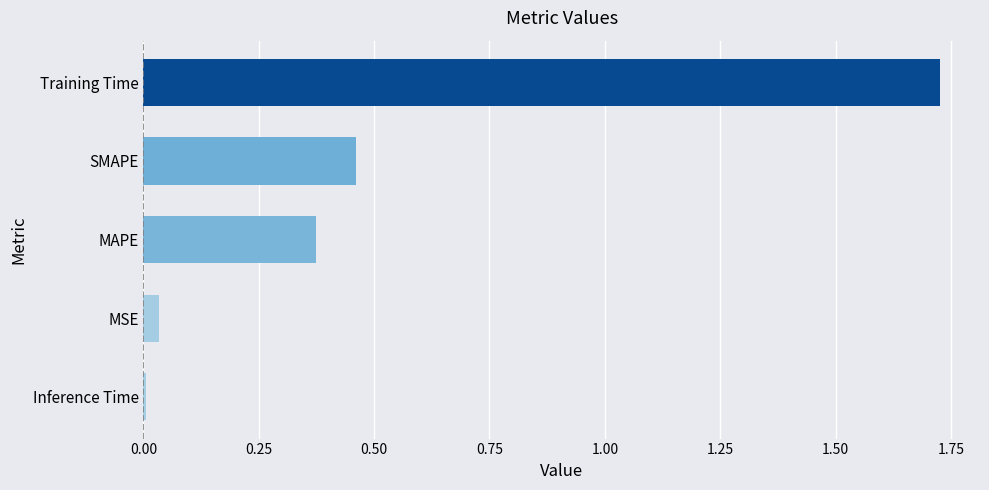

True or false: the data shows 0.3 at SMAPE.

False